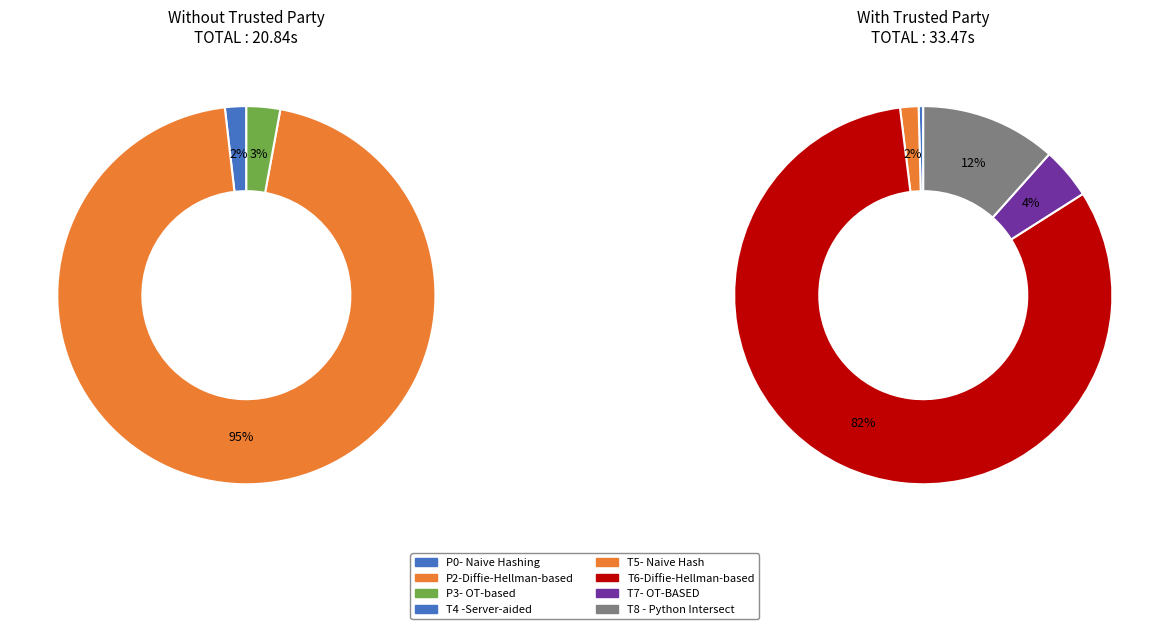

How much of the chart is everything except T4 -Server-aided?

99.6%